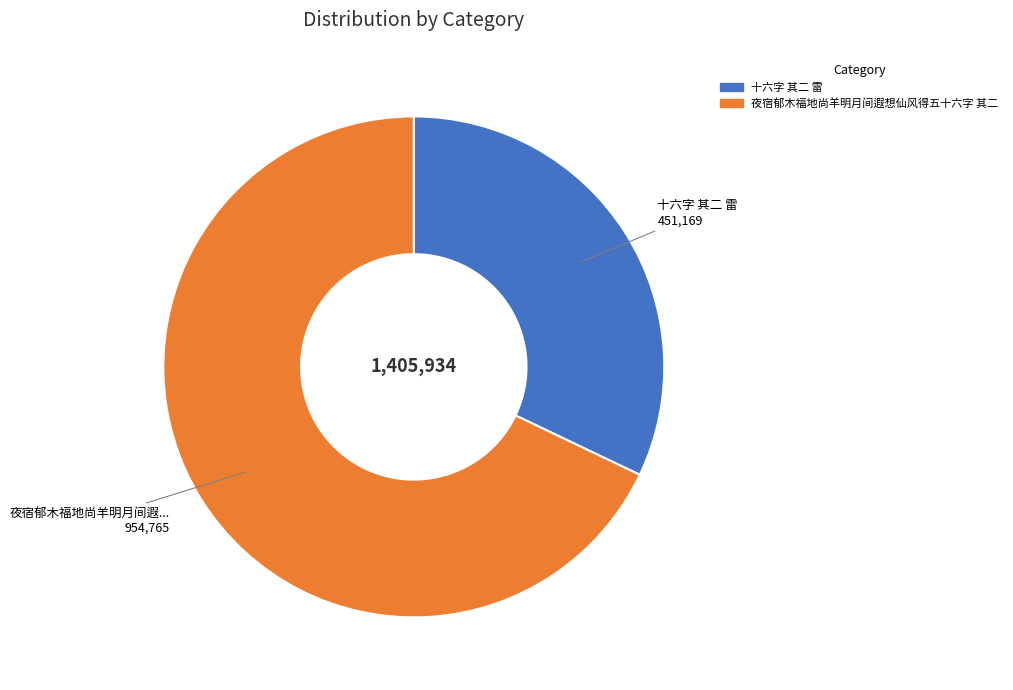

Combined, do 十六字 其二 雷 and 夜宿郁木福地尚羊明月间遐想仙风得五十六字 其二 account for over 50%?

Yes